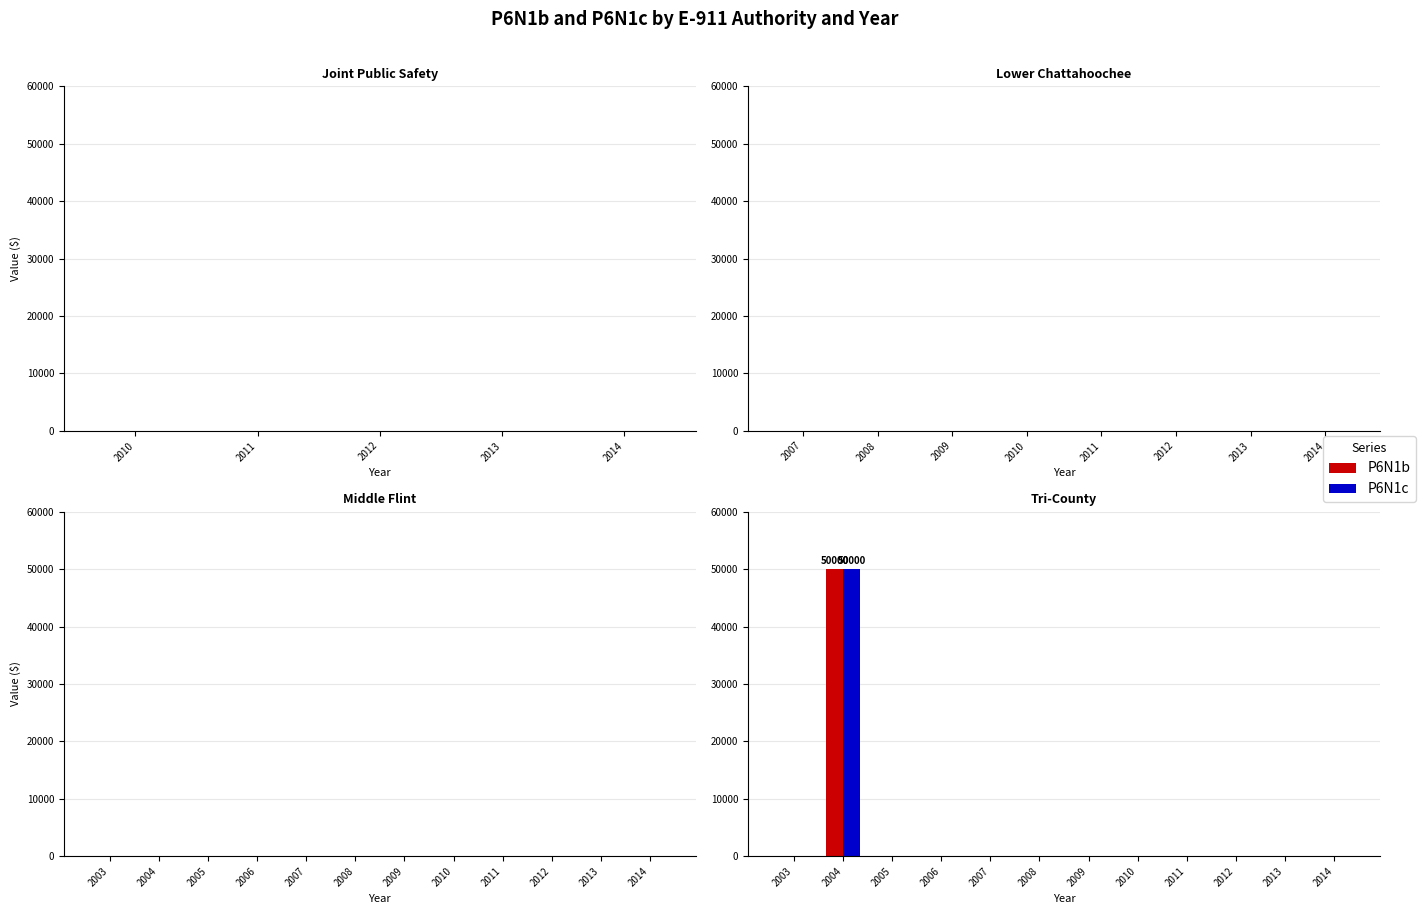

Which category has the highest value across all series?

2004